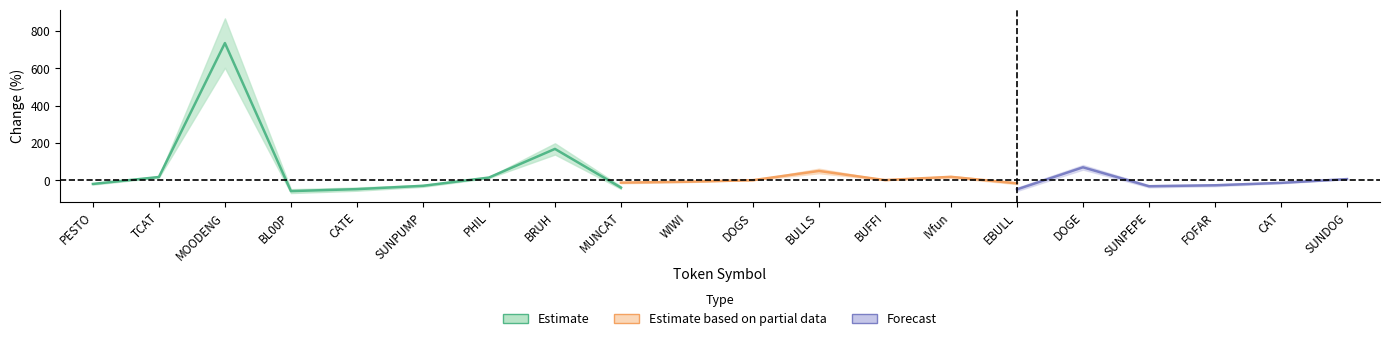

What is the spread (max minus min) of values at 16?

37.1